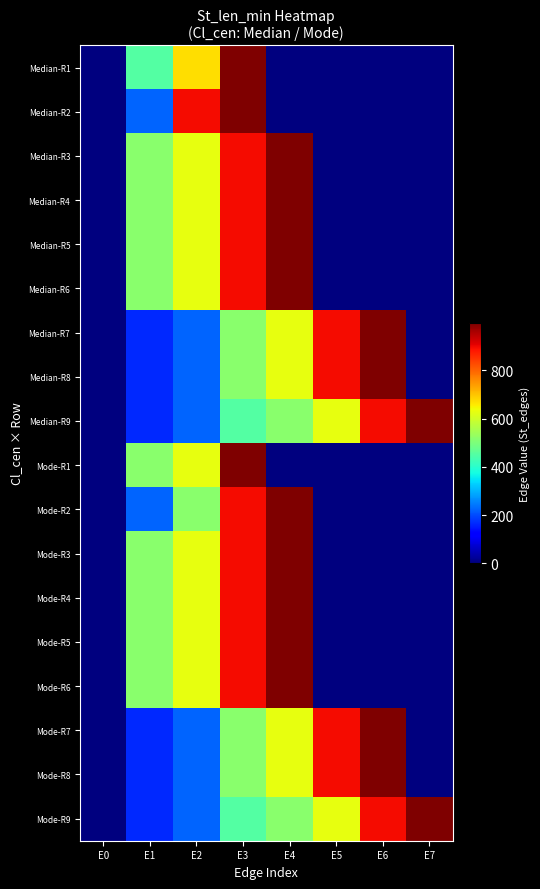

Which label corresponds to the smallest value in the chart?

E0